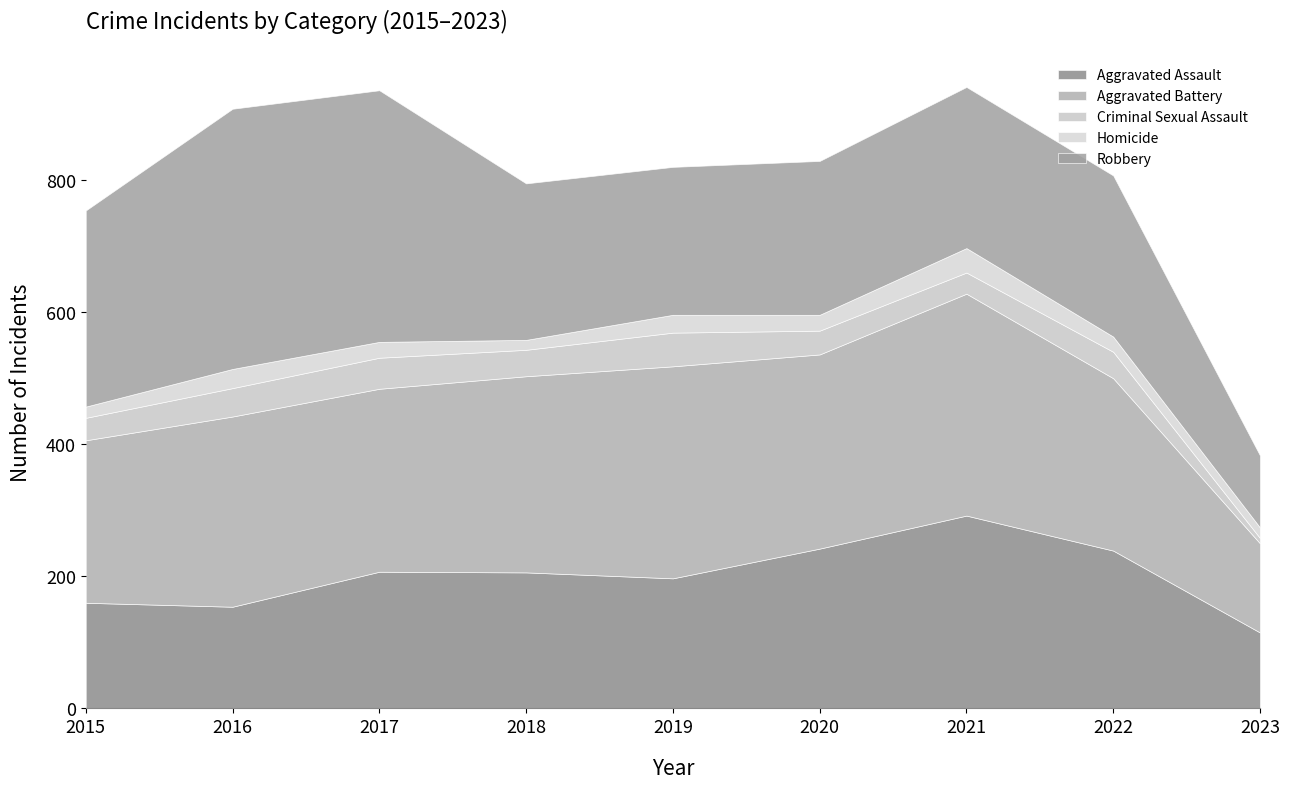

True or false: Robbery has more than 1 interior local peaks.

False